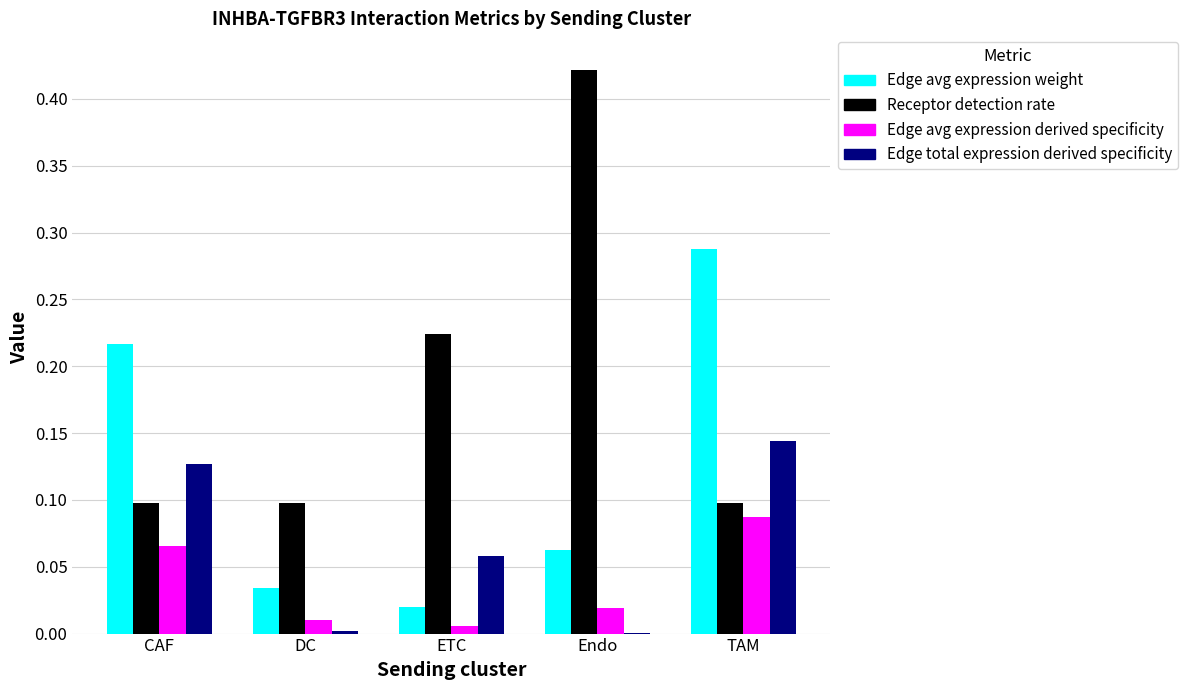

Between Endo and TAM, which series saw the biggest shift?

Receptor detection rate